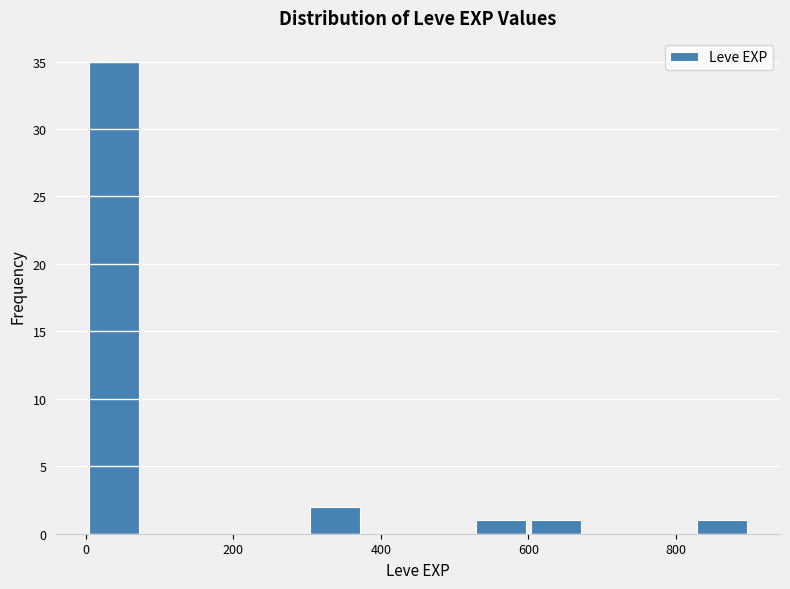

Read against the x-axis, roughly where is the centre of the tallest bar?

40